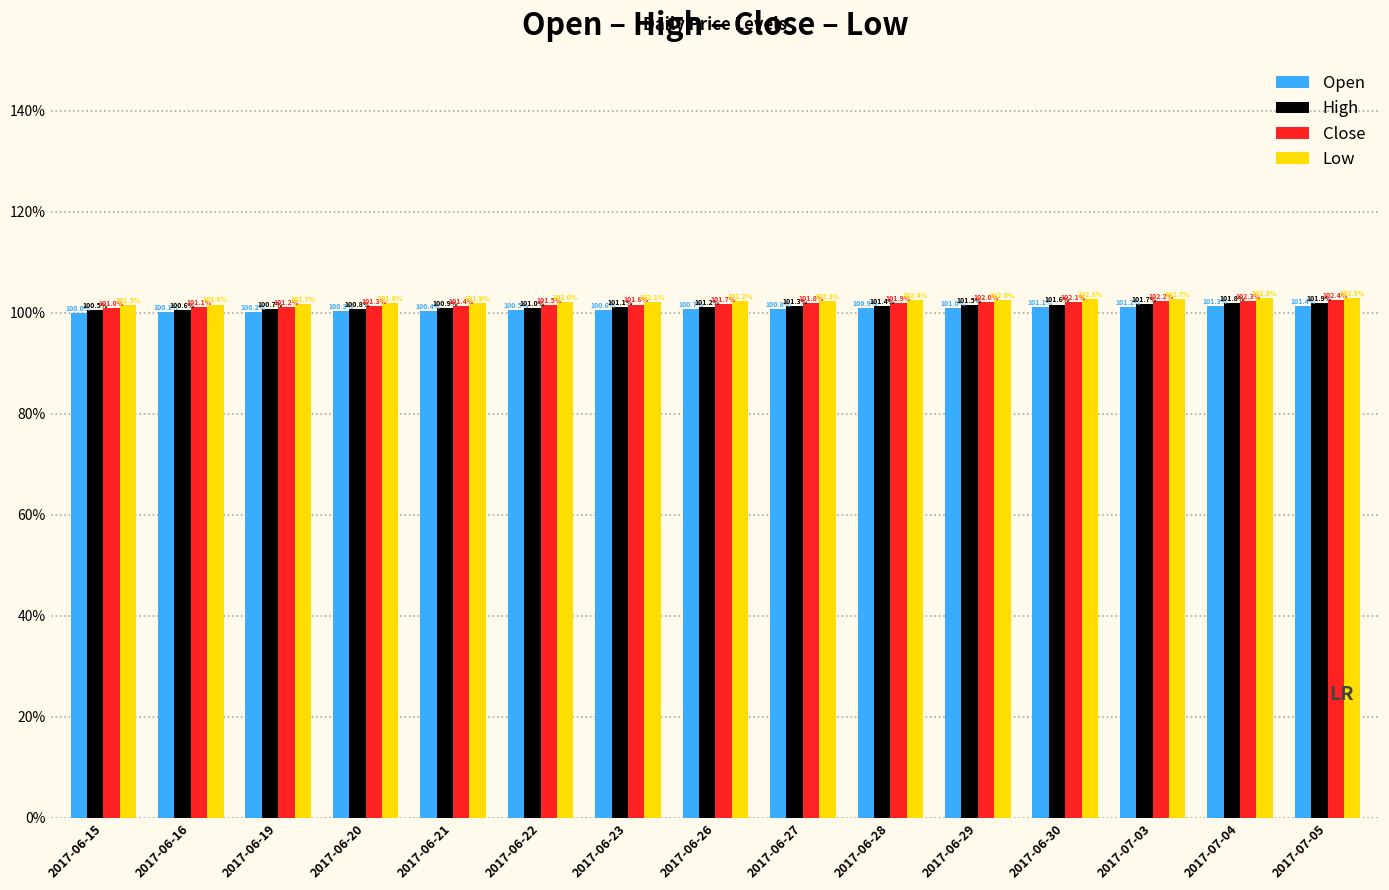

Are the bars grouped side by side (vs. stacked)?

Yes